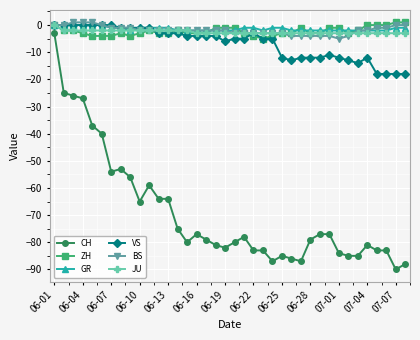

True or false: CH has more than 2 points higher than both neighbors.

True